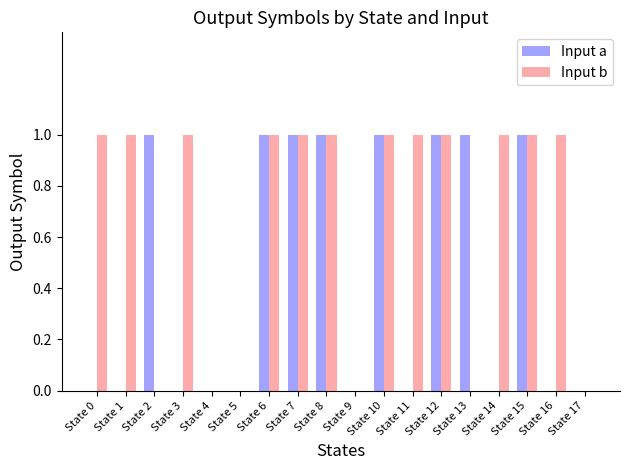

Is the value of Input b at State 3 greater than the value of Input a at State 17?

Yes